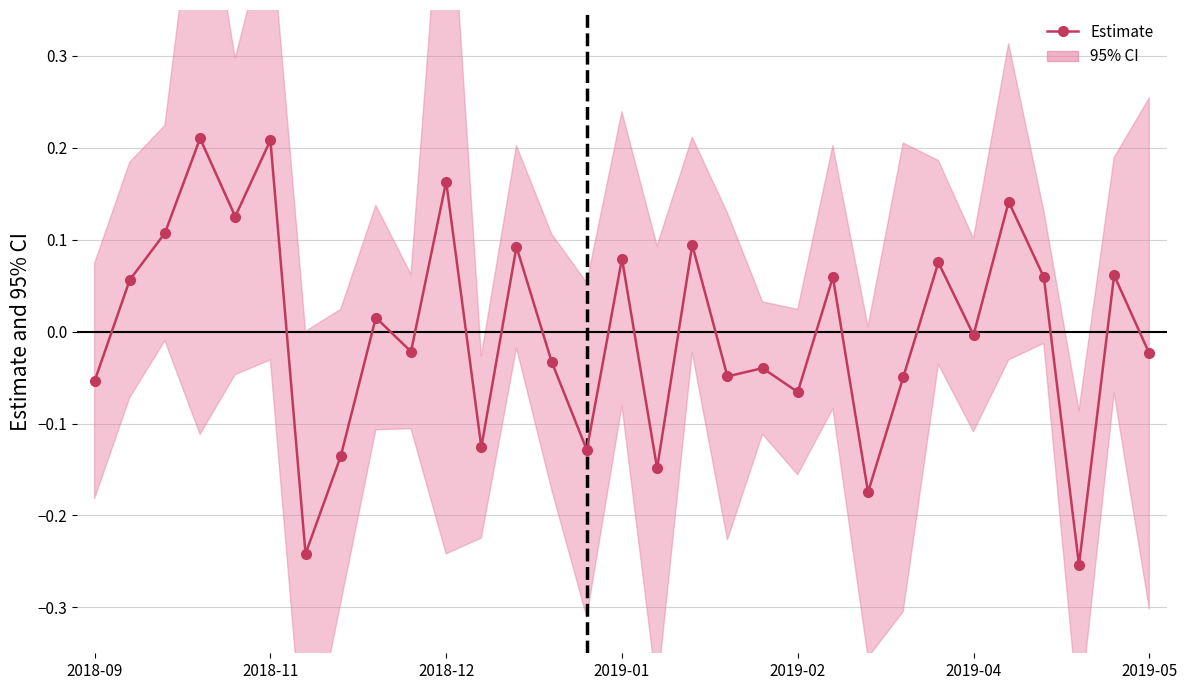

True or false: the data shows -0.1 at 2019-02.

True